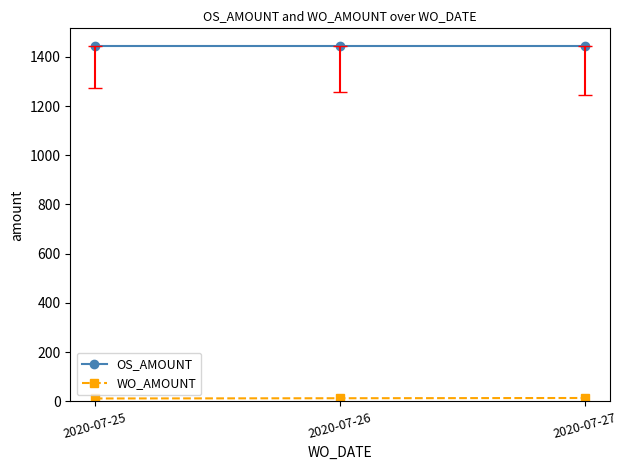

What is the maximum value for OS_AMOUNT?

1444